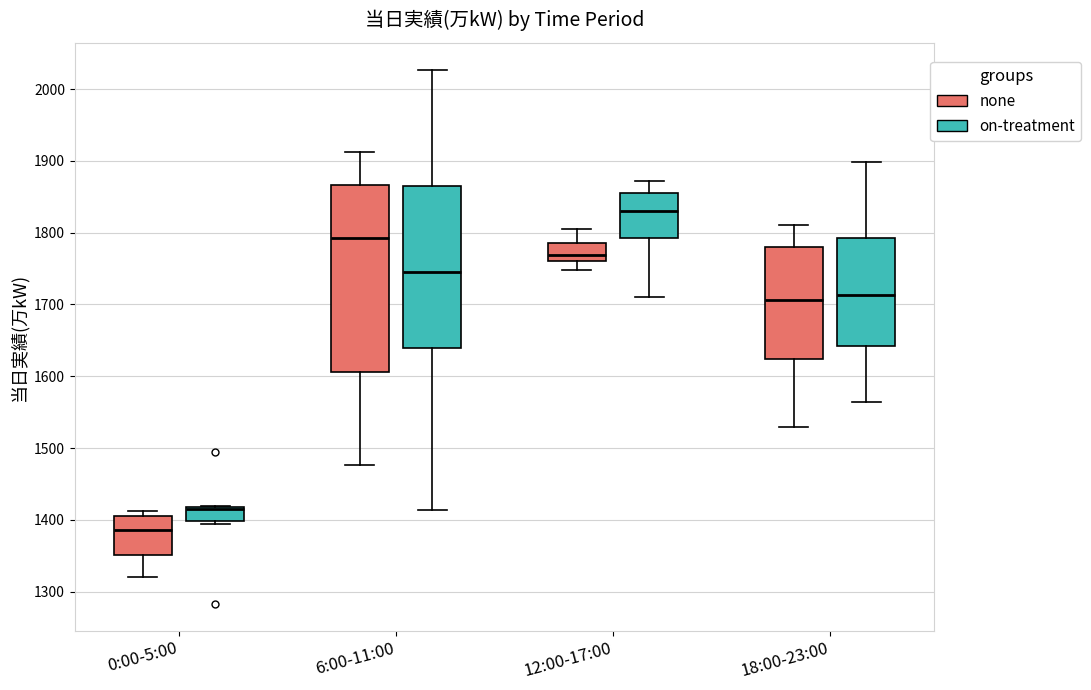

Reading left to right, transcribe this box plot: for each box, give where its median line is, the range the box spans, and where its two whiskers end, as read against the y-axis. The values are not printed on the chart, so give them approximately, as read against the axis.

0:00-5:00 (none): median 1390, box 1350 to 1400, whiskers 1320 to 1410
0:00-5:00 (on-treatment): median 1410, box 1400 to 1420, whiskers 1390 to 1420
6:00-11:00 (none): median 1790, box 1610 to 1870, whiskers 1480 to 1910
6:00-11:00 (on-treatment): median 1750, box 1640 to 1870, whiskers 1410 to 2030
12:00-17:00 (none): median 1770, box 1760 to 1790, whiskers 1750 to 1810
12:00-17:00 (on-treatment): median 1830, box 1790 to 1860, whiskers 1710 to 1870
18:00-23:00 (none): median 1710, box 1620 to 1780, whiskers 1530 to 1810
18:00-23:00 (on-treatment): median 1710, box 1640 to 1790, whiskers 1560 to 1900